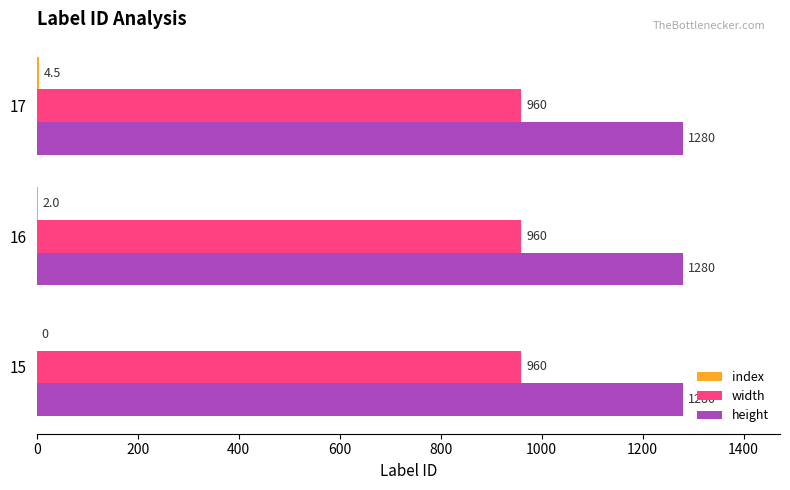

What is the maximum value for height?

1280.0